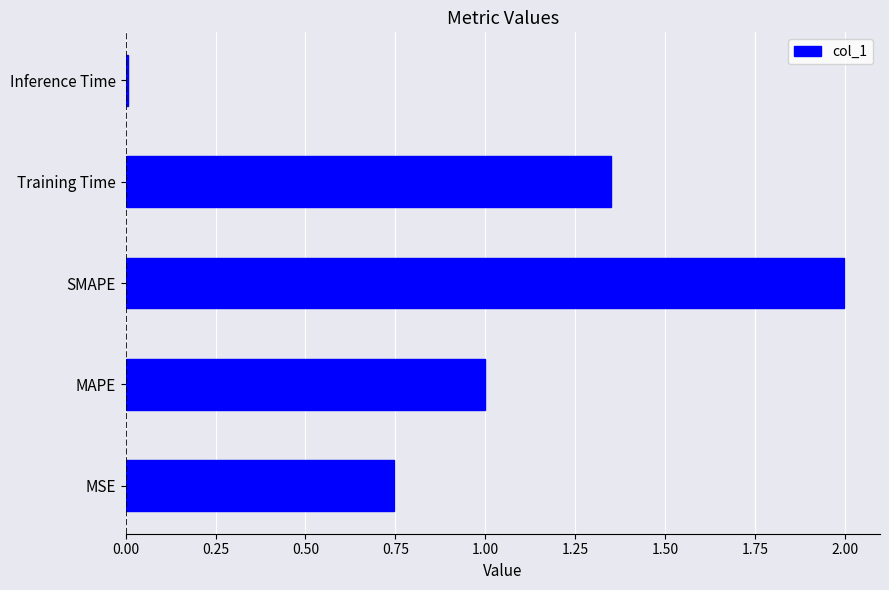

True or false: the data shows 0.0 at Inference Time.

True